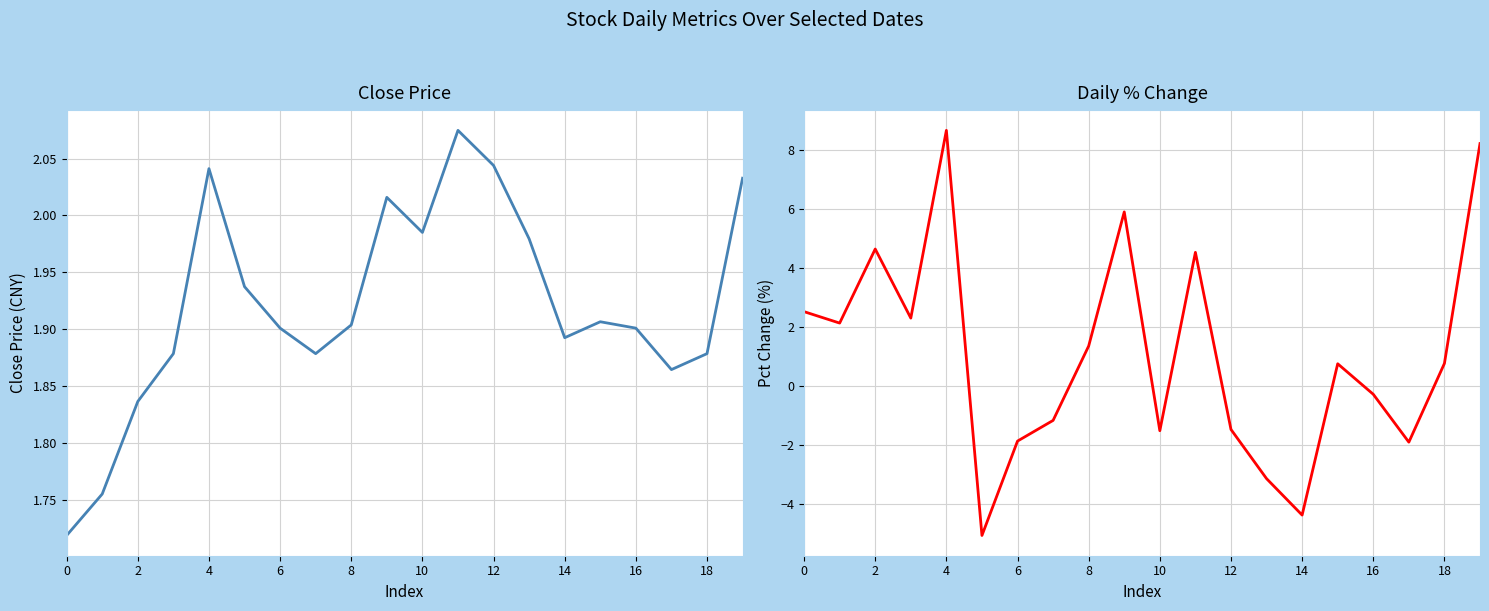

Which has a higher value, 18 or 6?

18